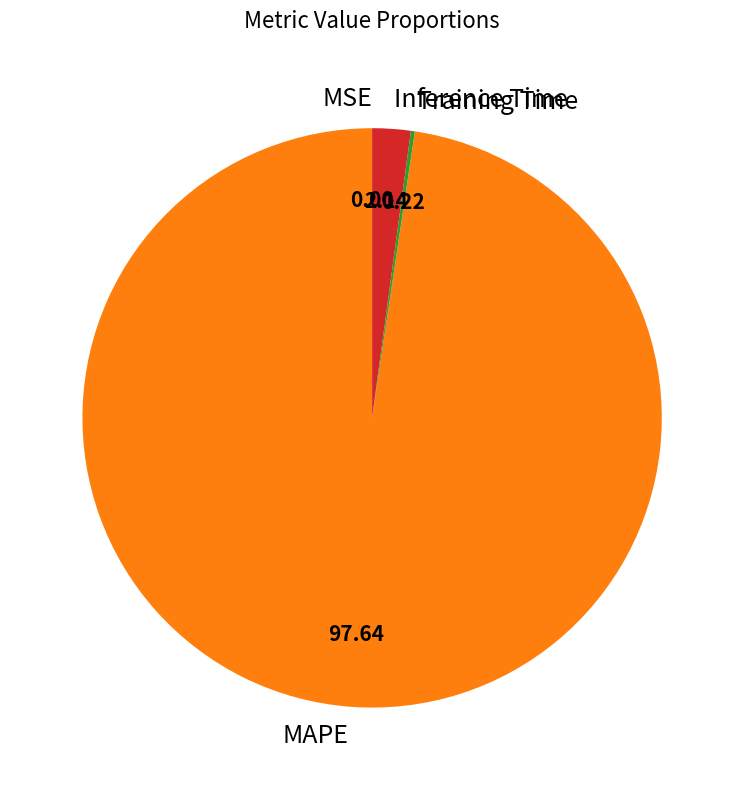

Is there any slice that represents more than half of the pie?

Yes